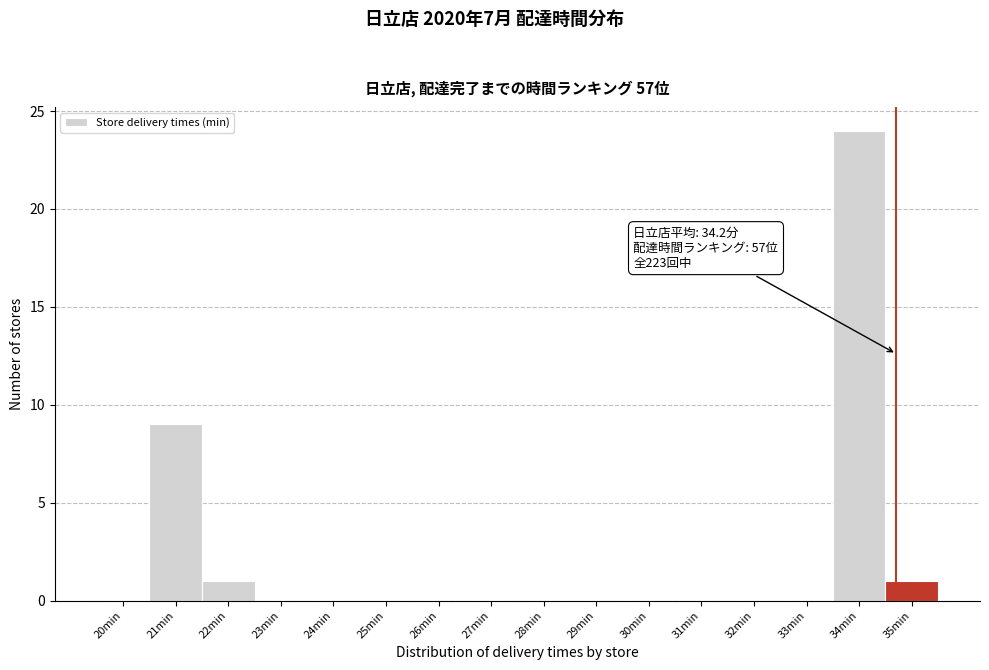

Reading left to right, what are all the values shown in this chart?

20min=0	21min=9	22min=1	23min=0	24min=0	25min=0	26min=0	27min=0	28min=0	29min=0	30min=0	31min=0	32min=0	33min=0	34min=24	35min=1